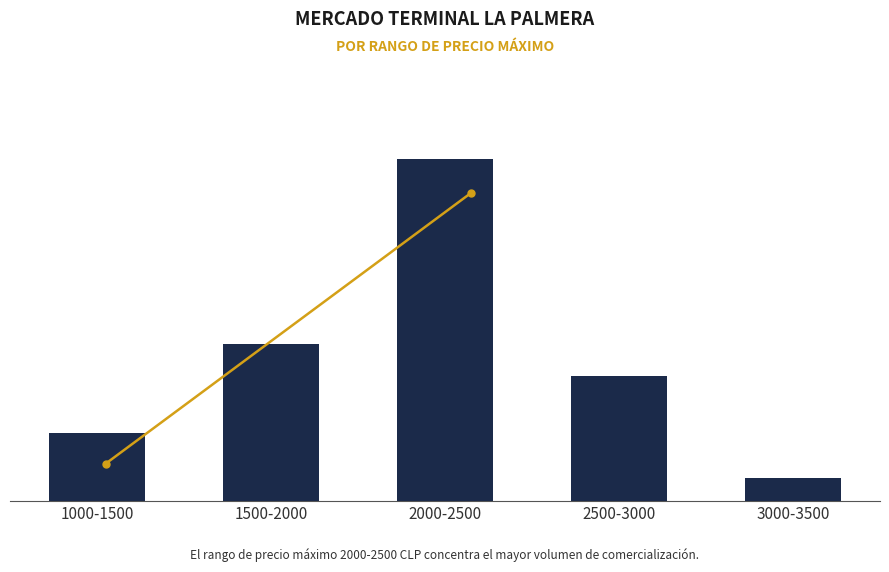

What is the smallest value displayed?

13400